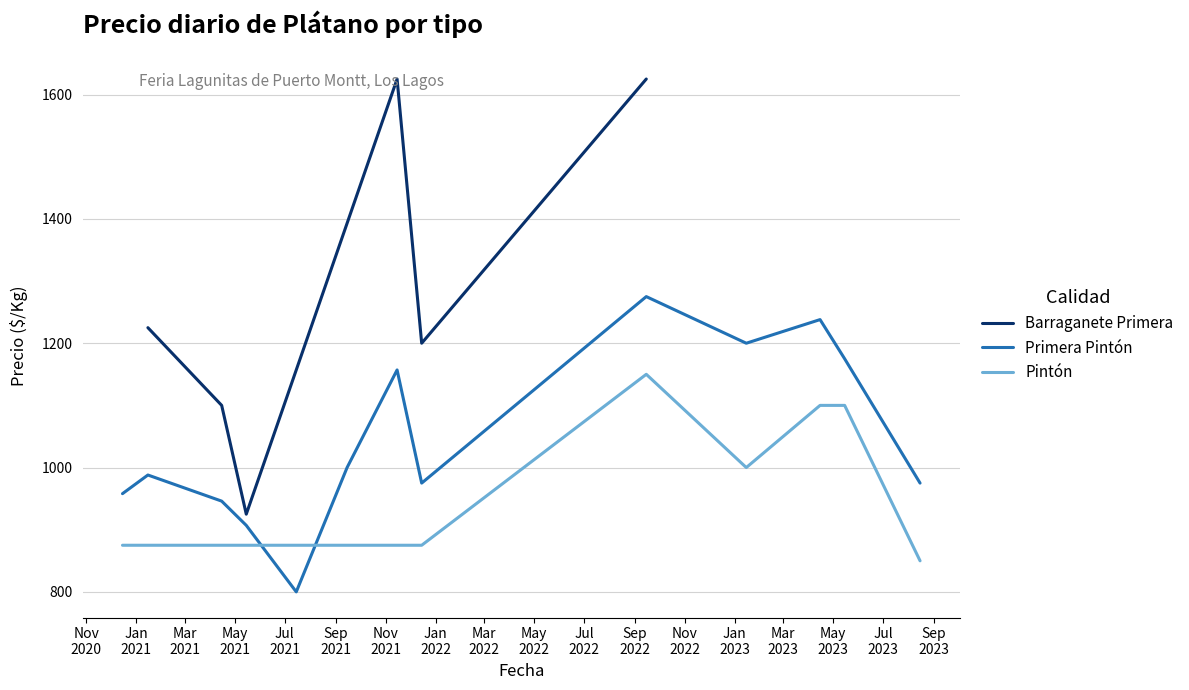

What is the minimum value for Barraganete Primera?

925